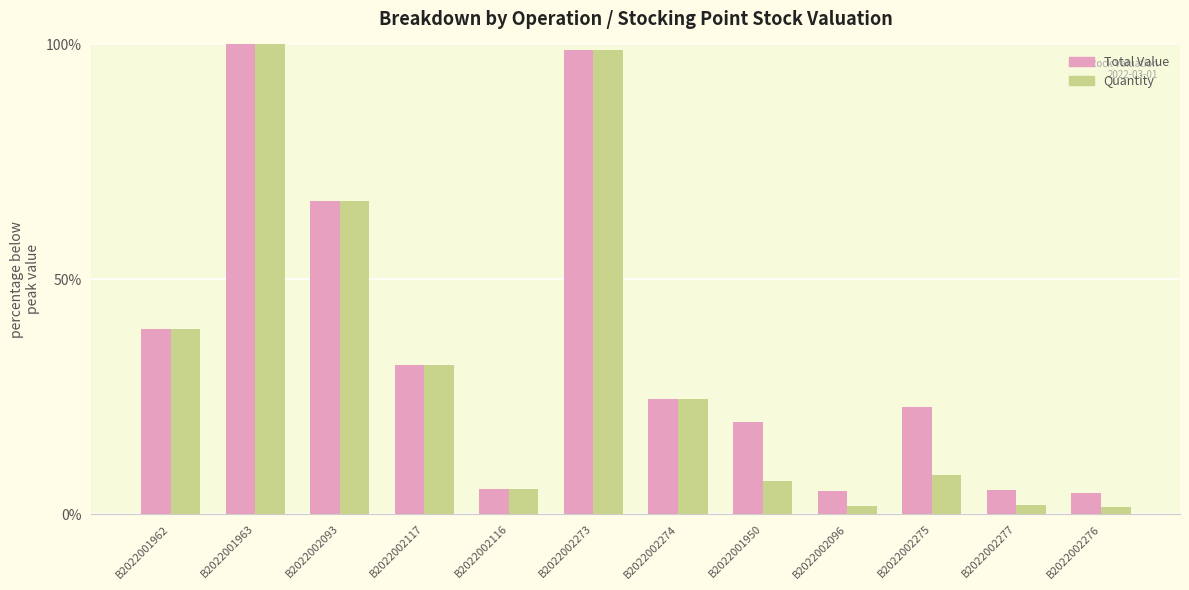

What is the total value across all series at B2022002274?

49.2